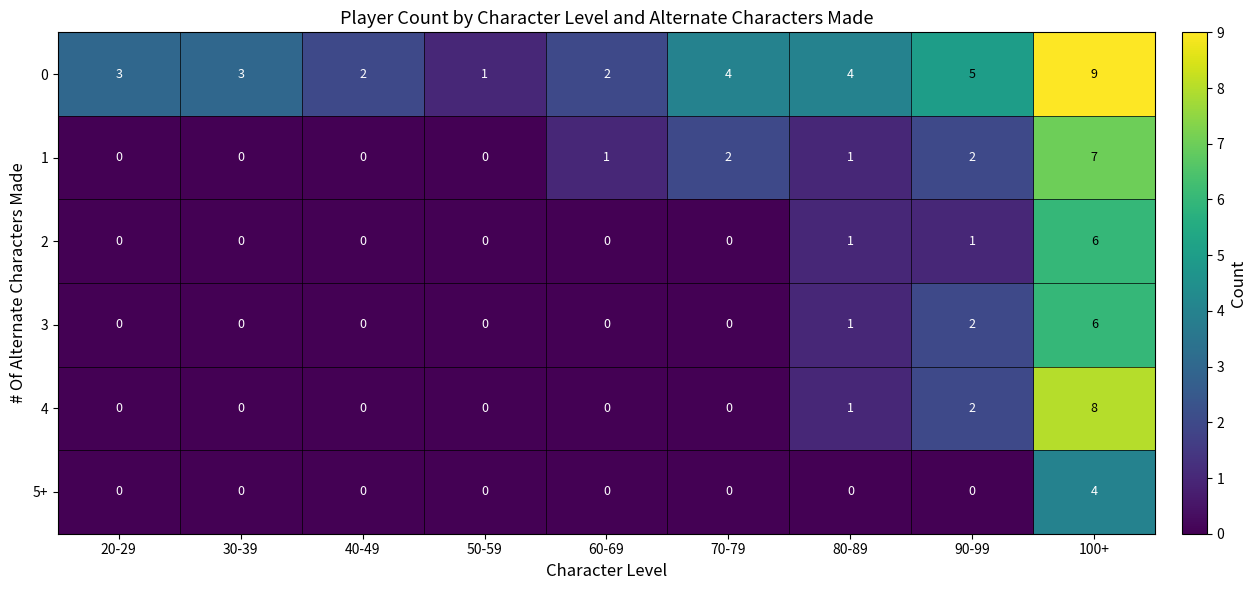

What is the difference between the maximum and minimum values in the 2 series?

6